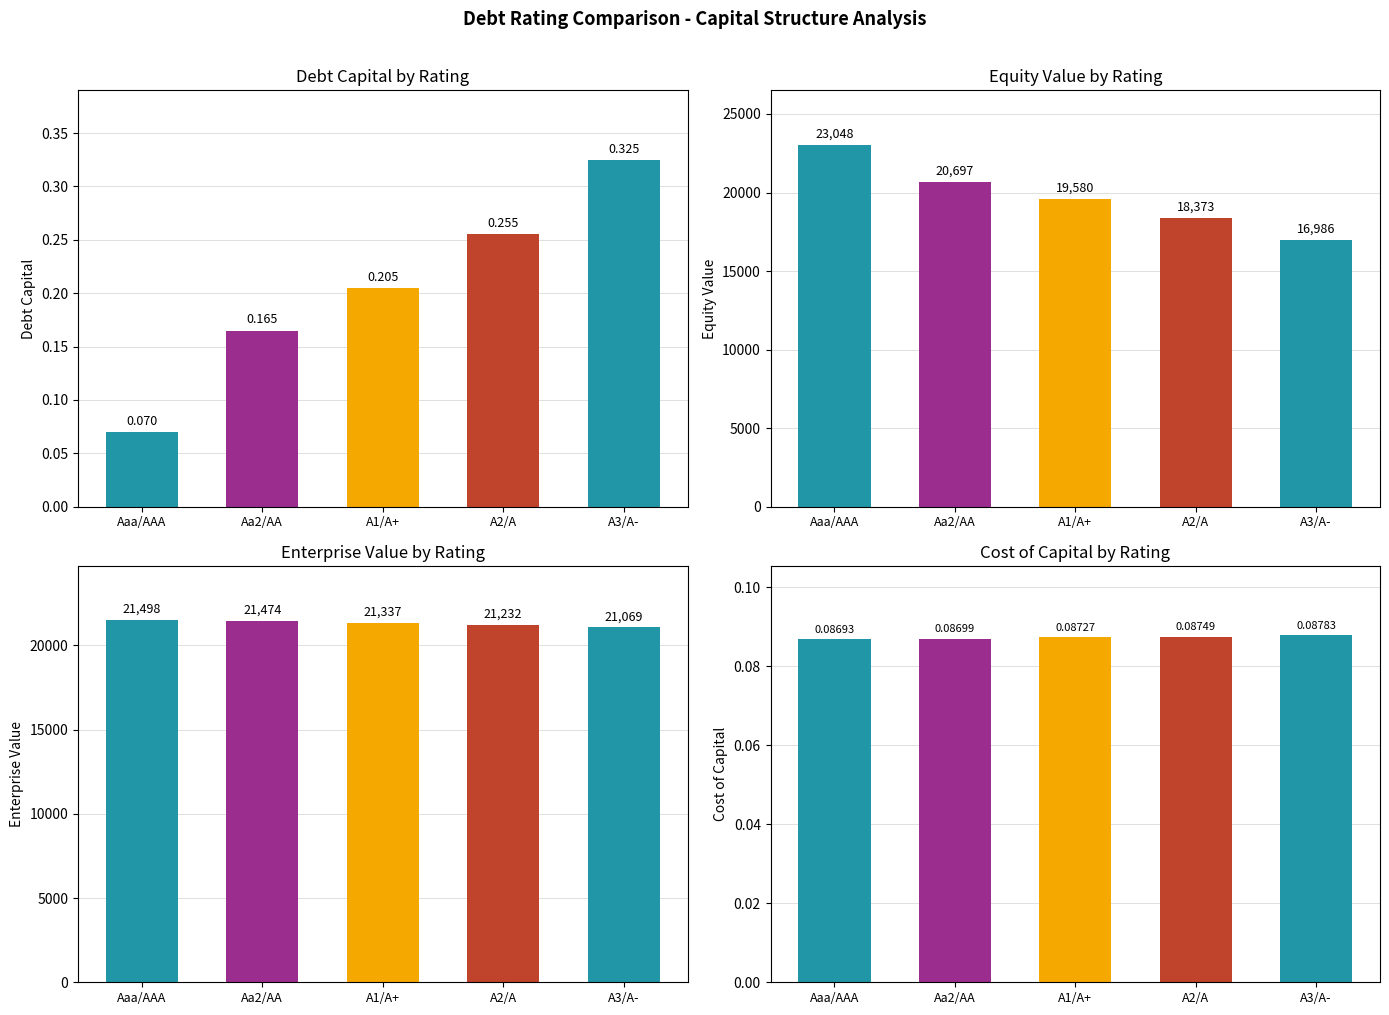

At which category is the sum across all series the highest?

Aaa/AAA